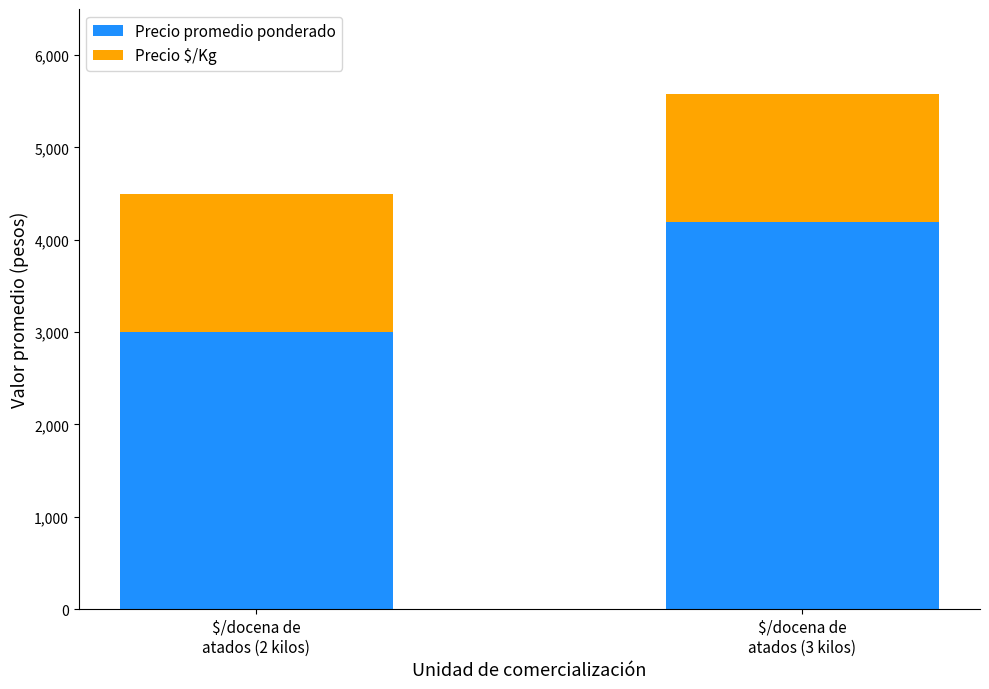

What is the sum of all Precio promedio ponderado values?

7197